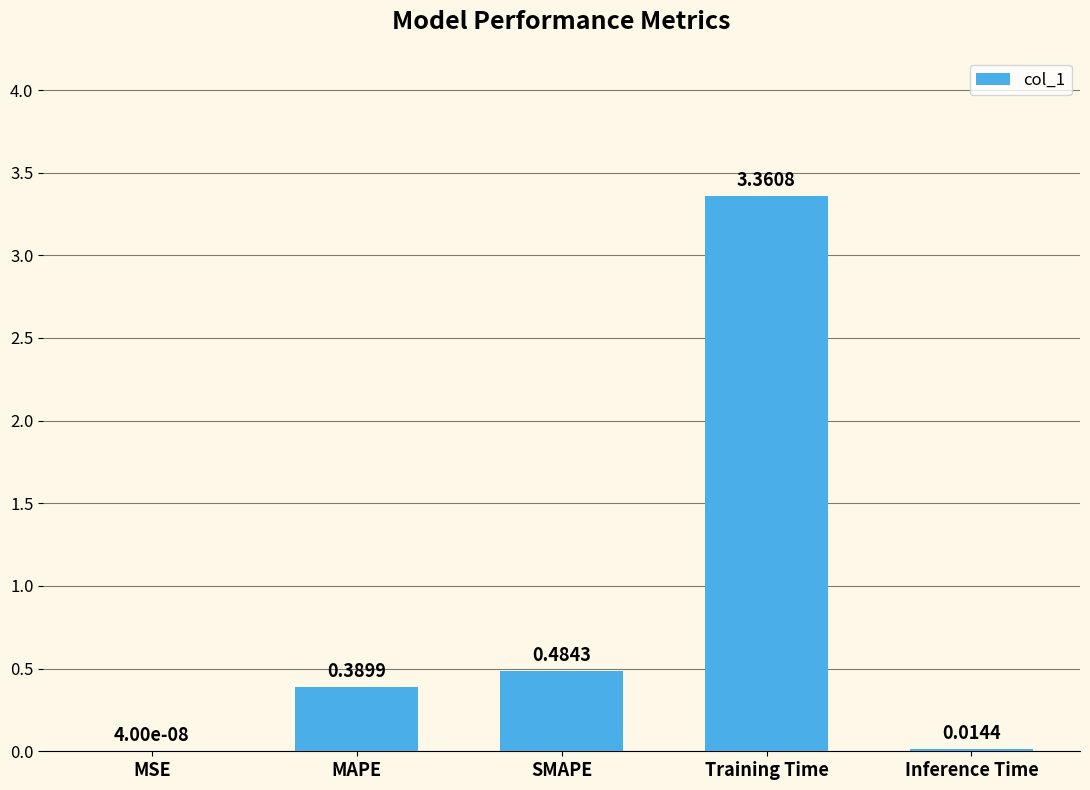

Which label corresponds to the largest value in the chart?

Training Time